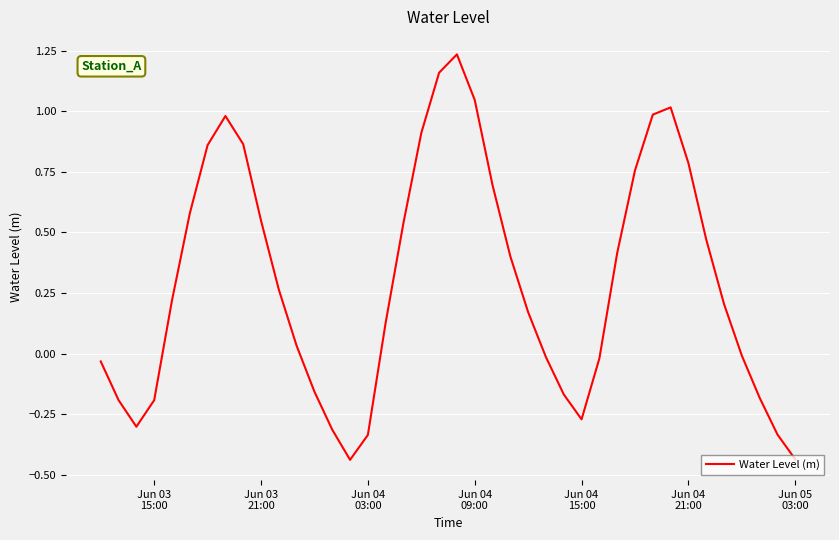

What is the difference between the maximum and minimum values?

1.7